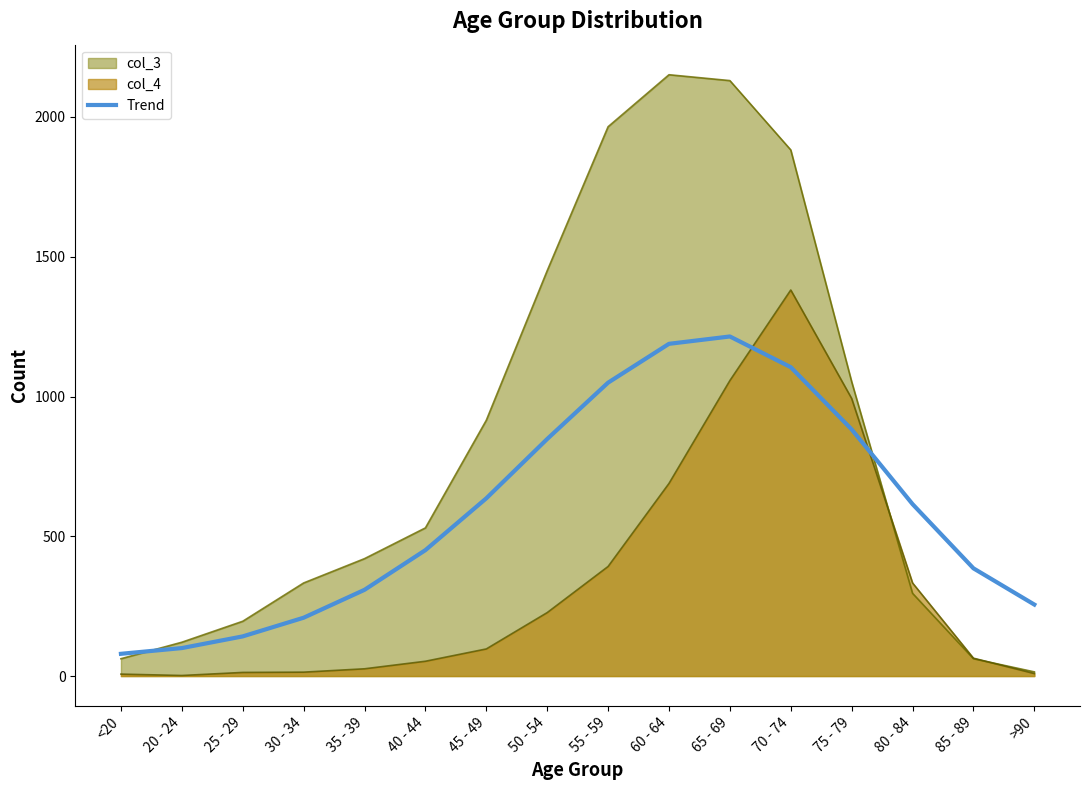

What is the greatest value displayed?

2151.0